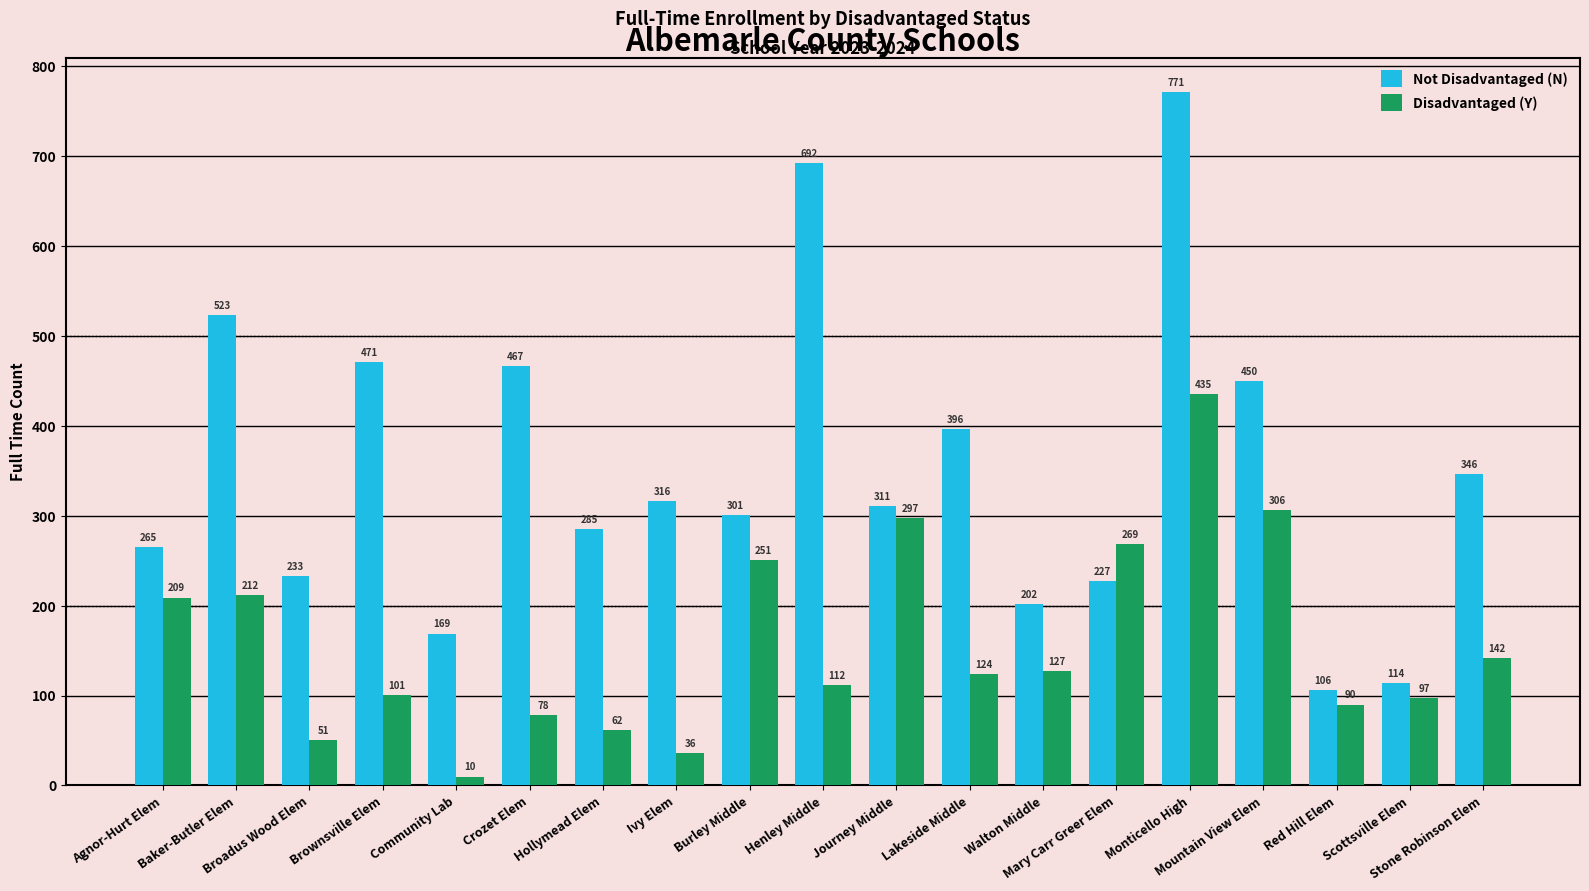

What is the minimum value for Not Disadvantaged (N)?

106